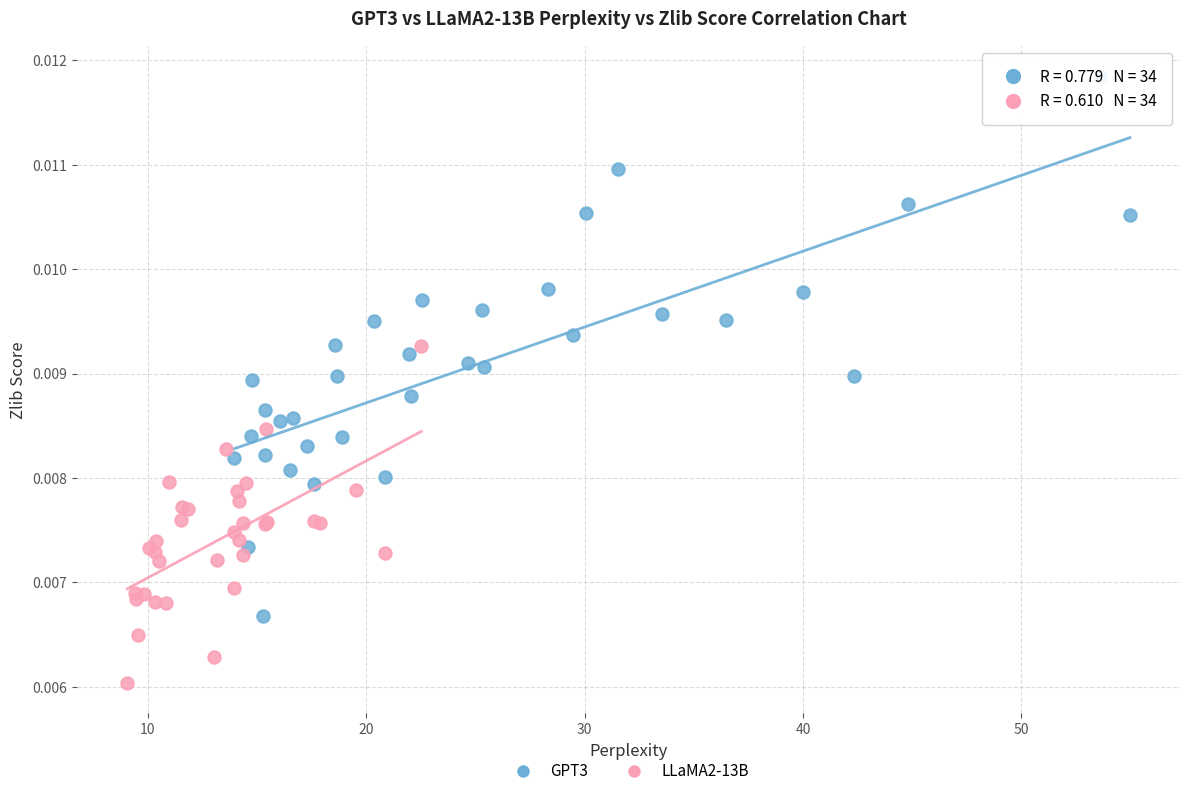

Which series has the widest spread of Y values?

GPT3